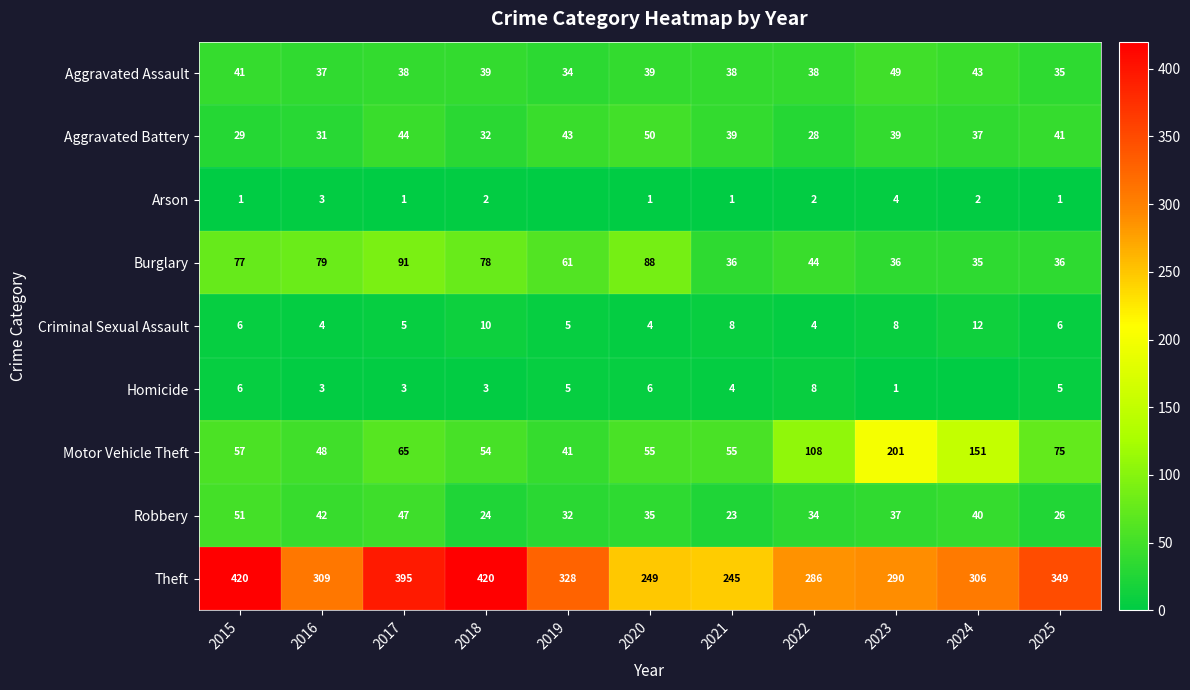

Between 2021 and 2017, which is larger?

2021